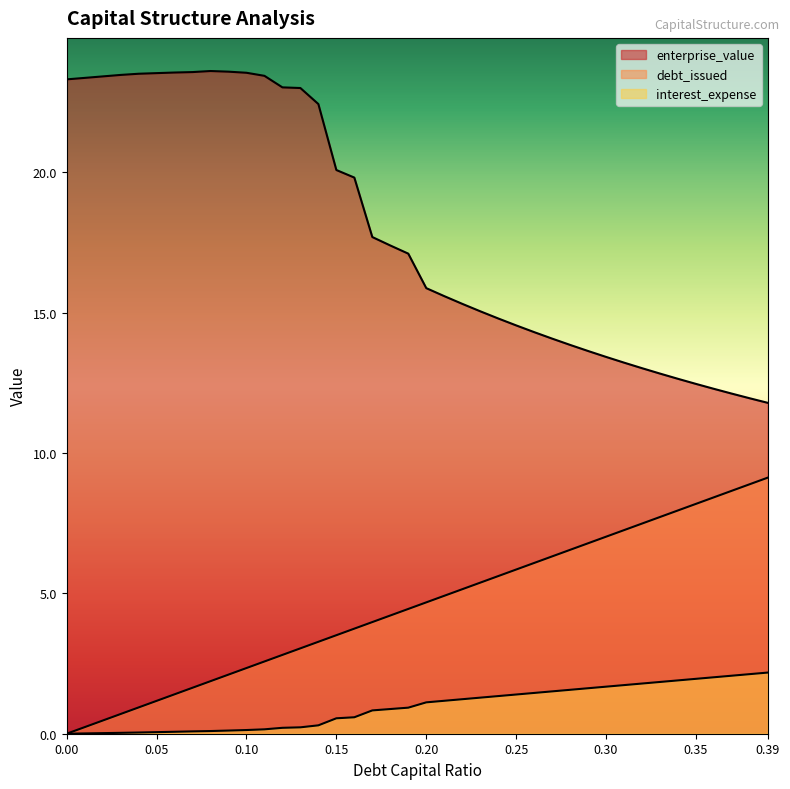

Between 0.12 and 0.18, which series saw the biggest shift?

enterprise_value